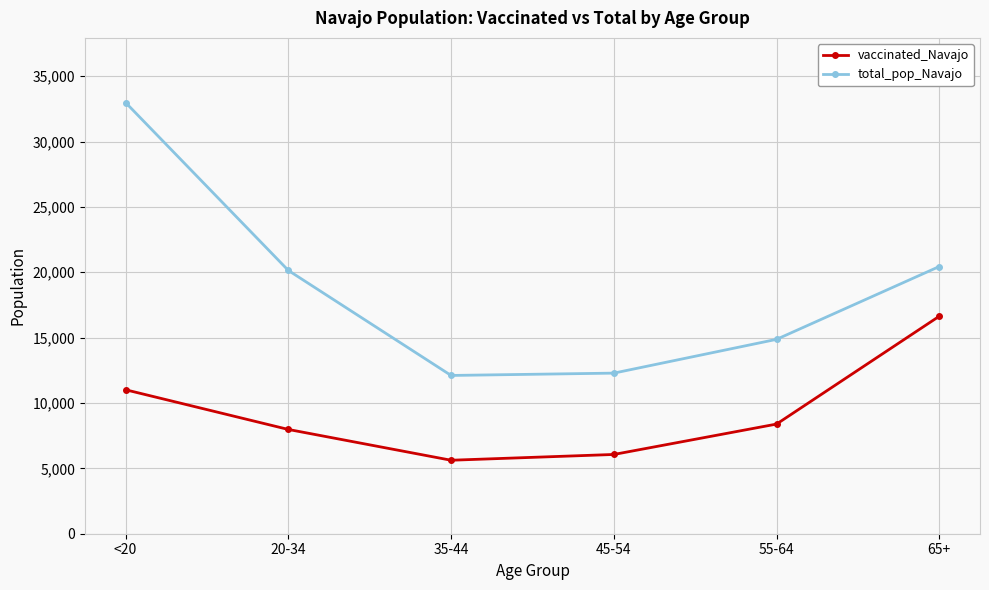

Reading right to left, list all the values displayed in this chart.

vaccinated_Navajo: 16639	8388	6063	5621	7976	11012
total_pop_Navajo: 20441	14869	12285	12107	20141	32982